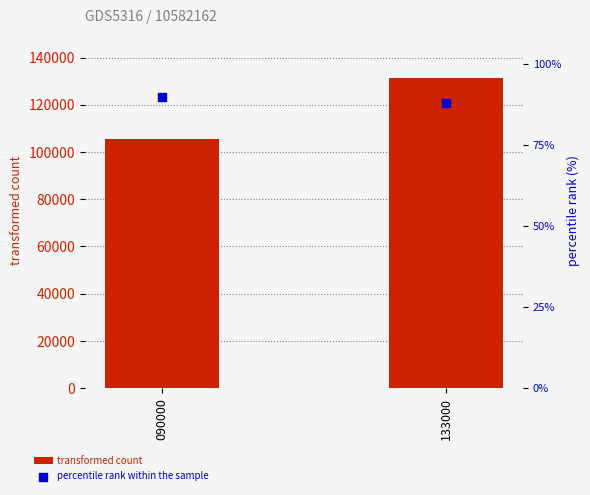

What is the total value across all series at 090000?

105801